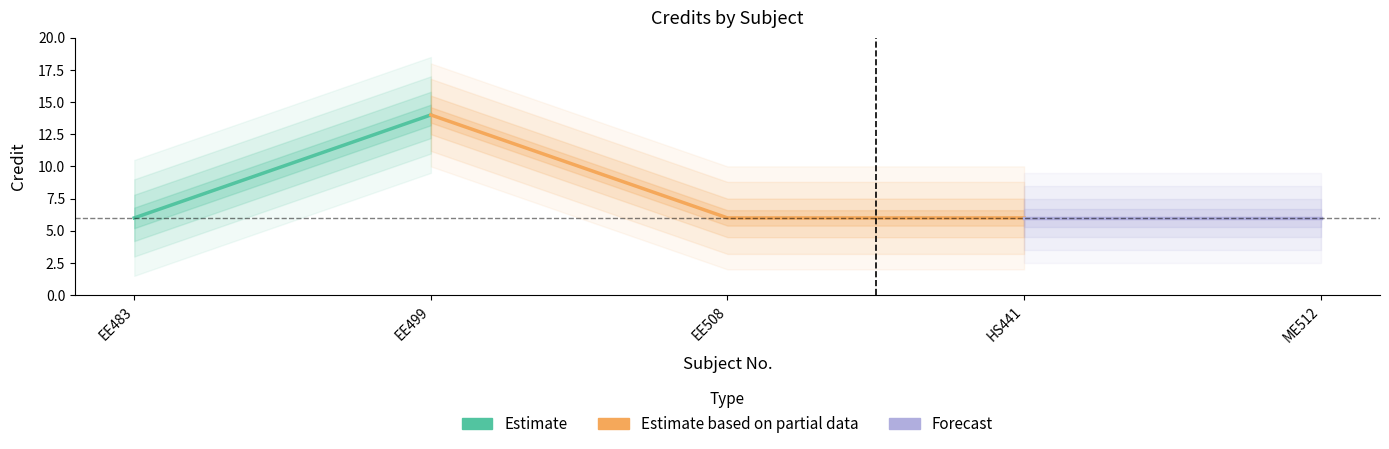

At which category does the data reach its first local peak?

EE499